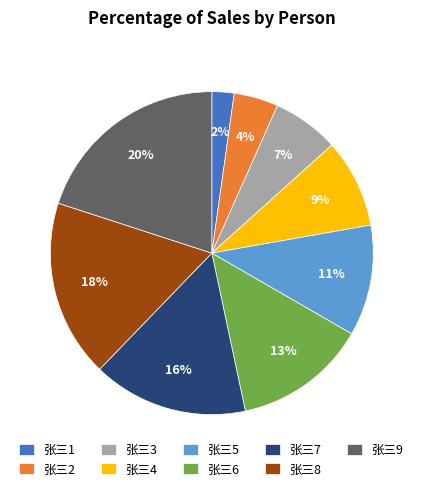

Between 张三7 and 张三8, which is larger?

张三8